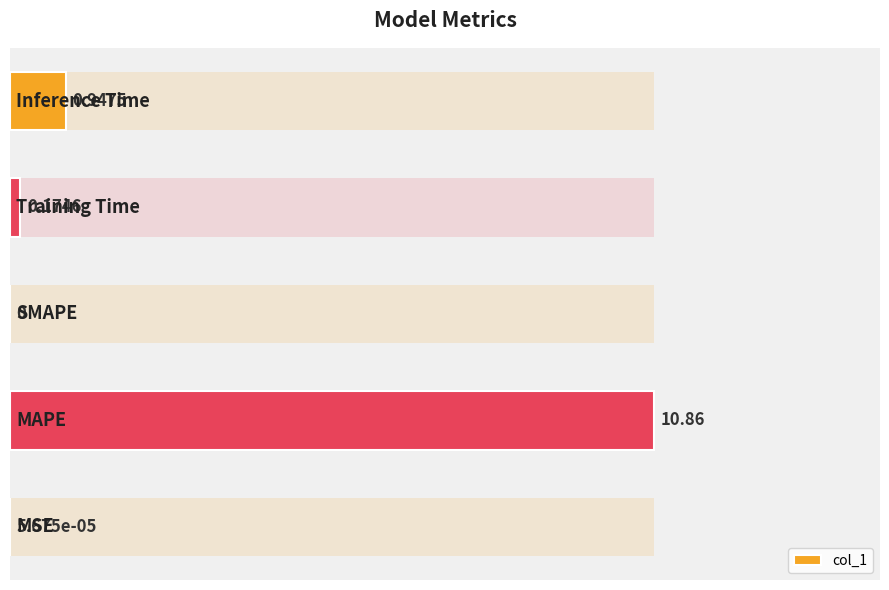

True or false: the data shows 0.0 at 0.4.

True